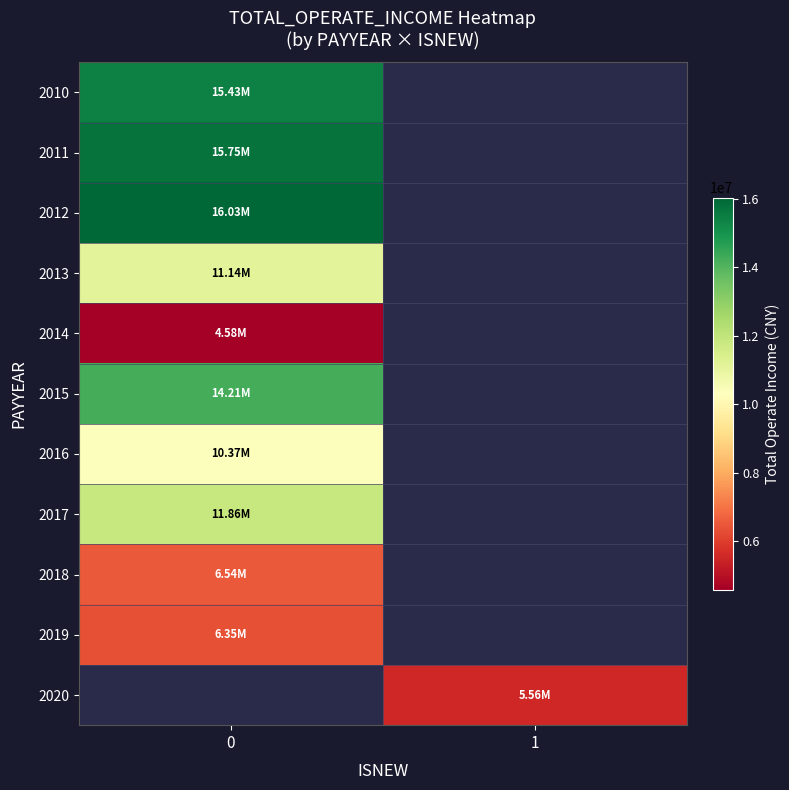

The 2017 series shows 2423522.3 at 0. True or false?

False